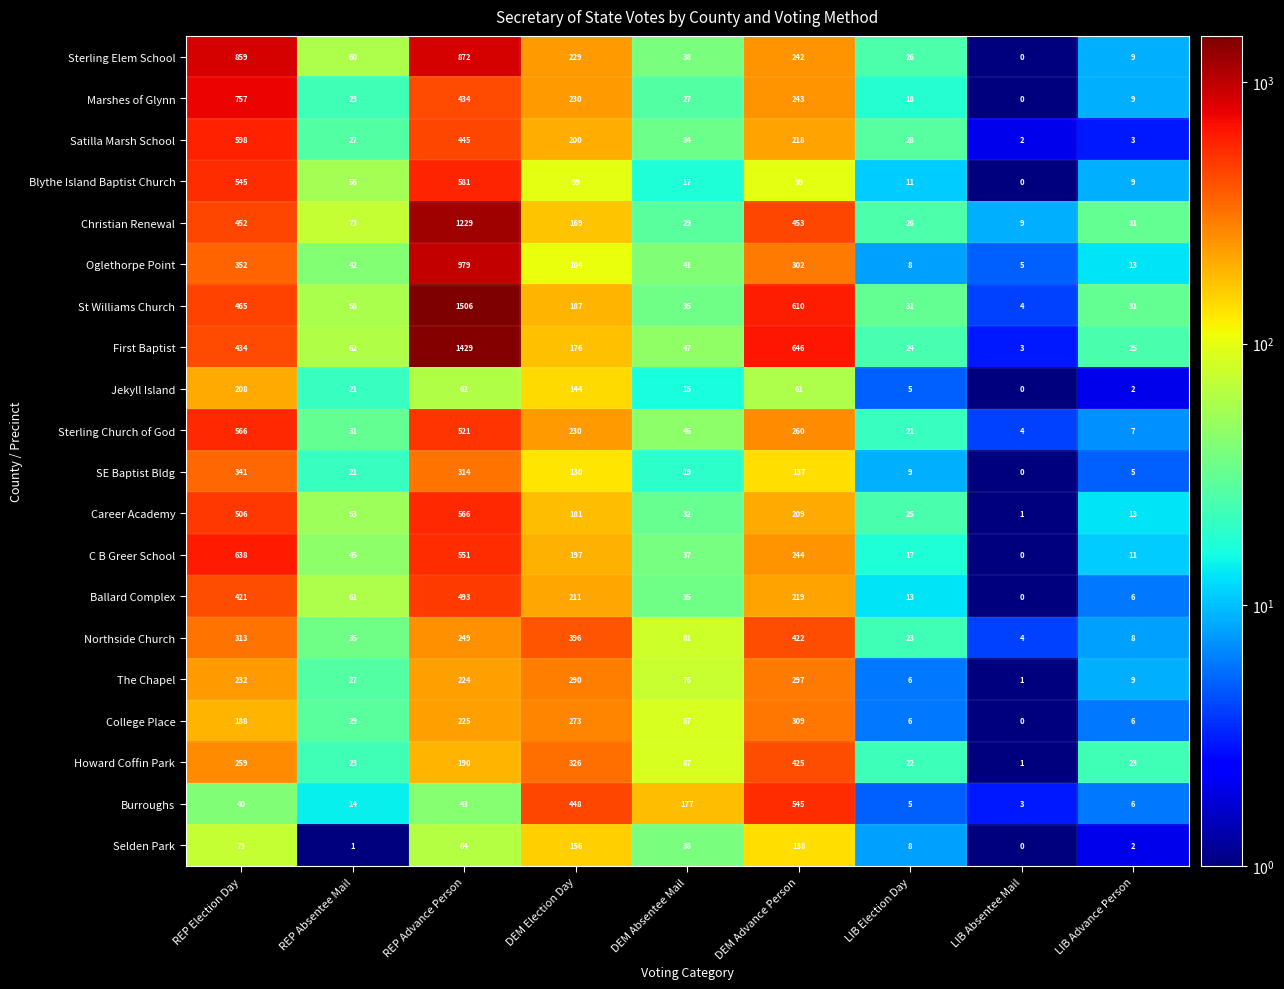

What is the sum of the College Place values at REP Absentee Mail and REP Advance Person?

254